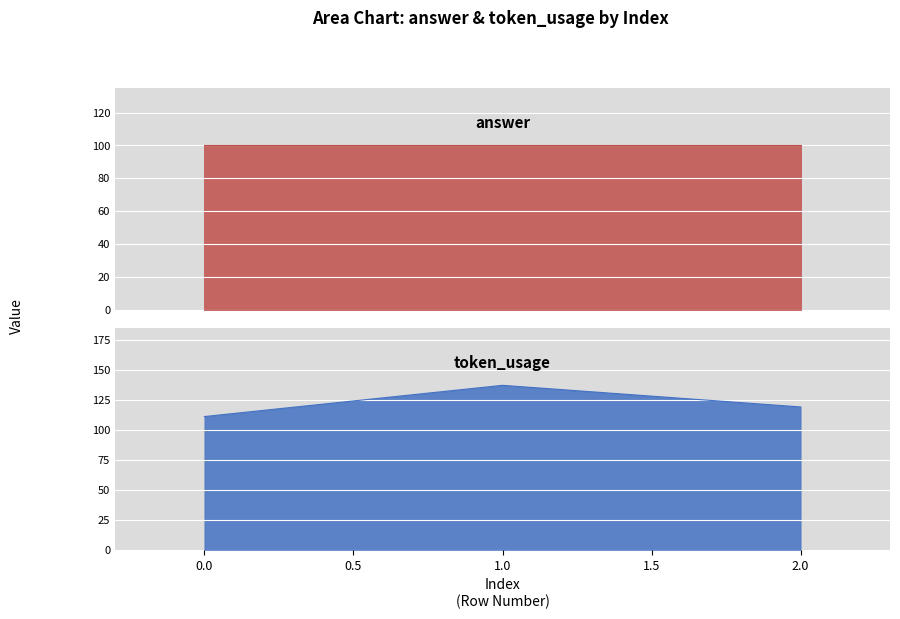

List the labels in order of value, smallest first.

0, 2, 1